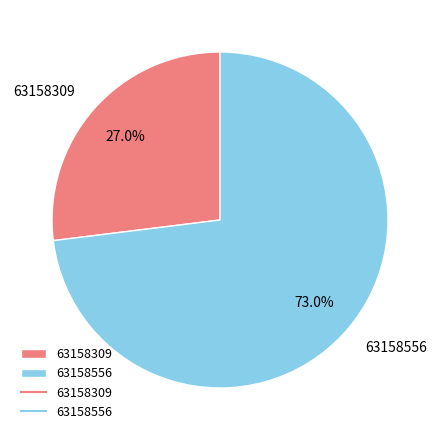

To the nearest percent, what is the average slice percentage?

50%